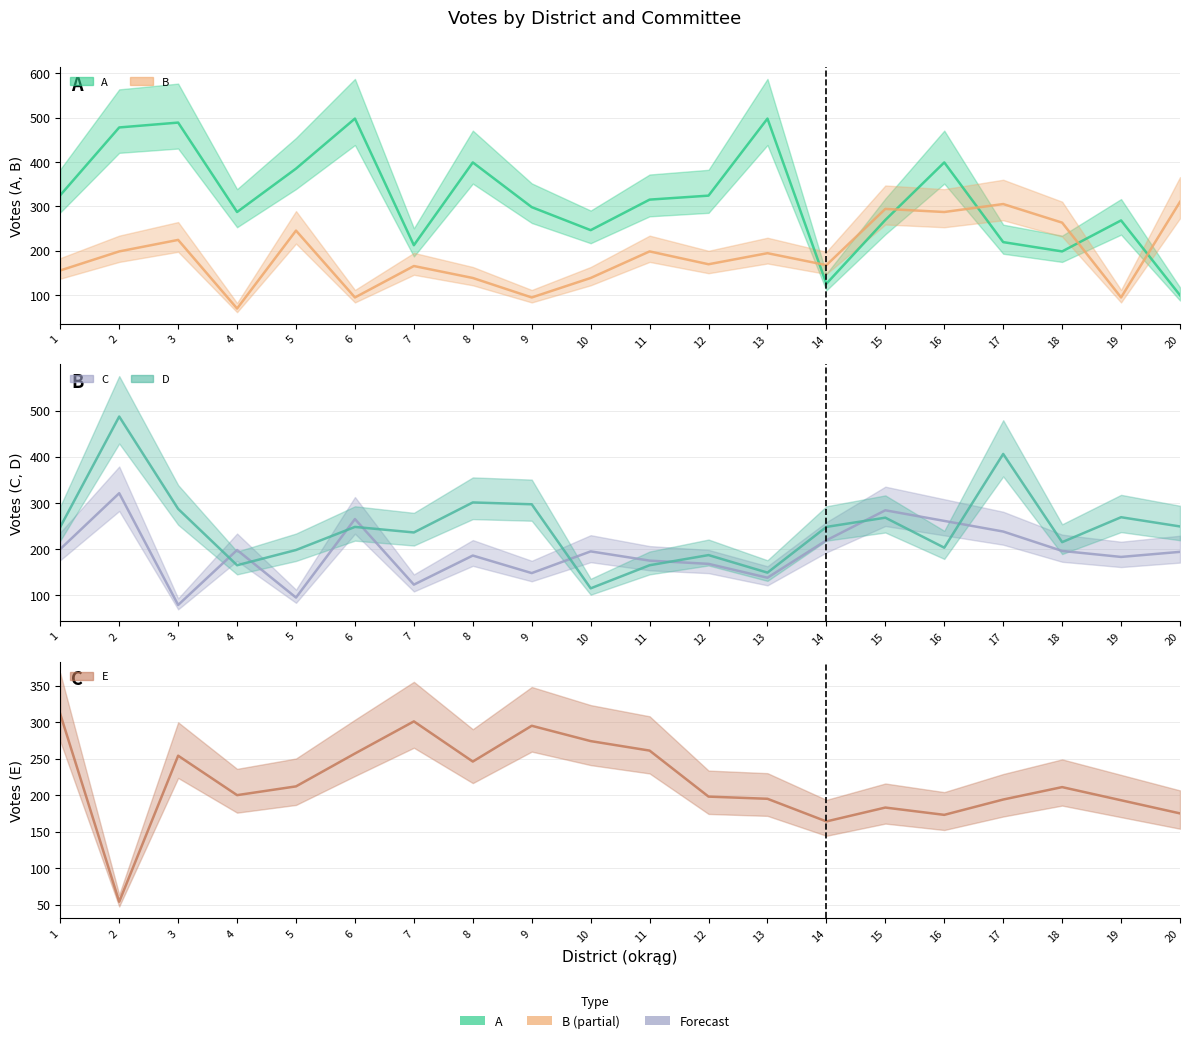

Reading left to right, what are all the values shown in this chart?

A: 325	478	489	287	385	498	212	399	298	246	315	324	498	125	269	399	219	198	268	99
B: 155	198	224	69	245	94	165	138	94	138	198	169	194	167	294	287	305	263	94	310
C: 200	321	79	198	95	265	123	186	148	195	175	168	138	219	284	261	238	196	183	194
D: 248	487	287	165	198	248	236	301	297	115	165	187	149	248	268	203	406	215	269	249
E: 311	54	254	200	212	257	301	246	295	274	261	198	195	164	183	173	194	211	193	175